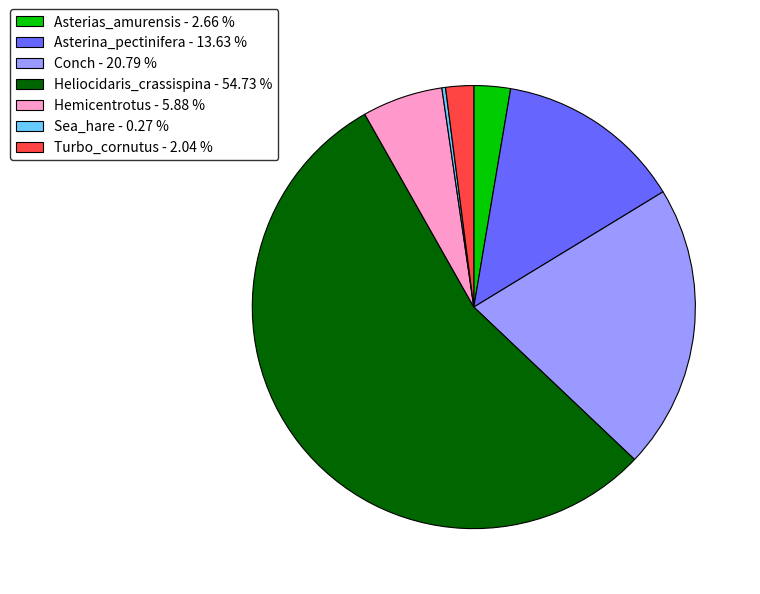

Which has a higher value, Conch - 20.79 % or Hemicentrotus - 5.88 %?

Conch - 20.79 %